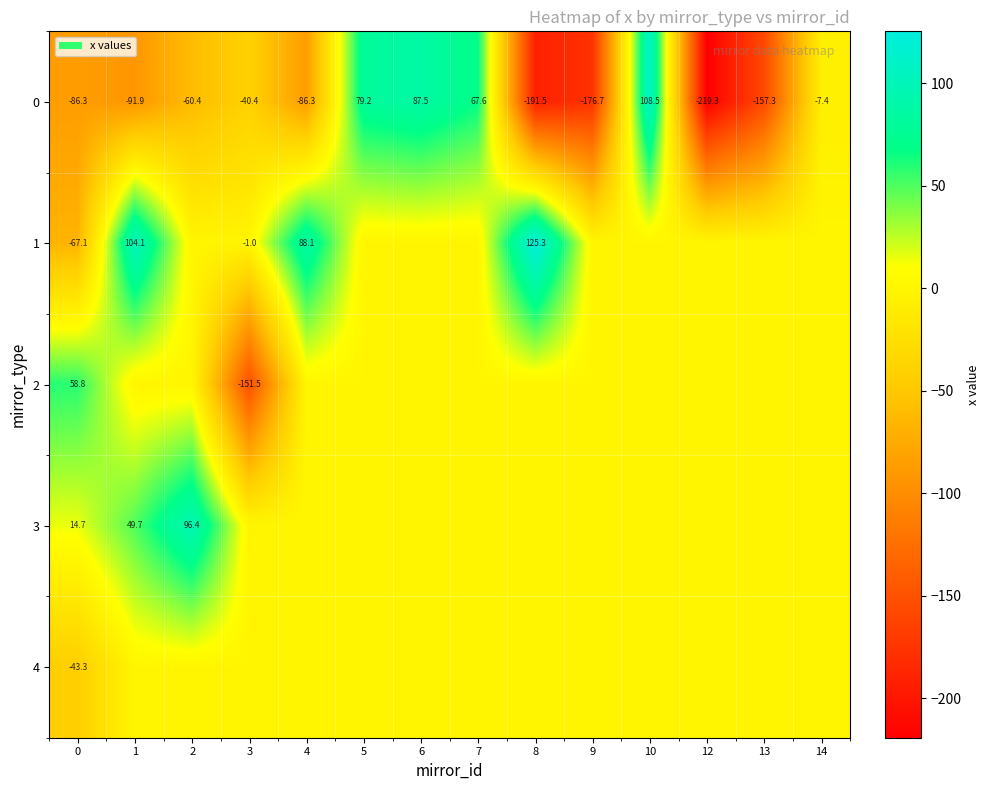

What is the difference between the highest and lowest values at 14?

7.4